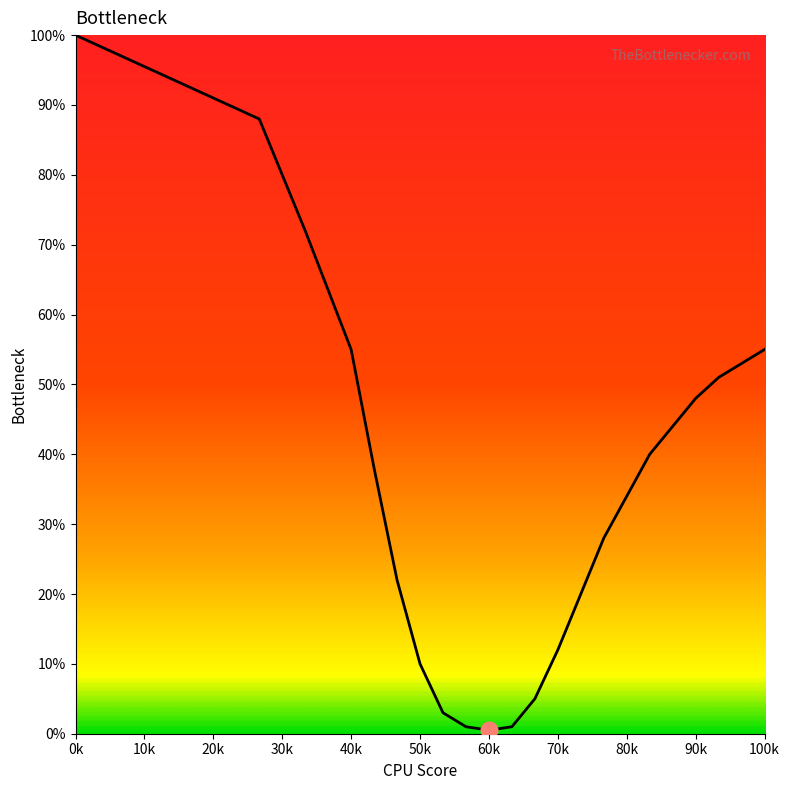

What is the maximum value shown in the chart?

100.0